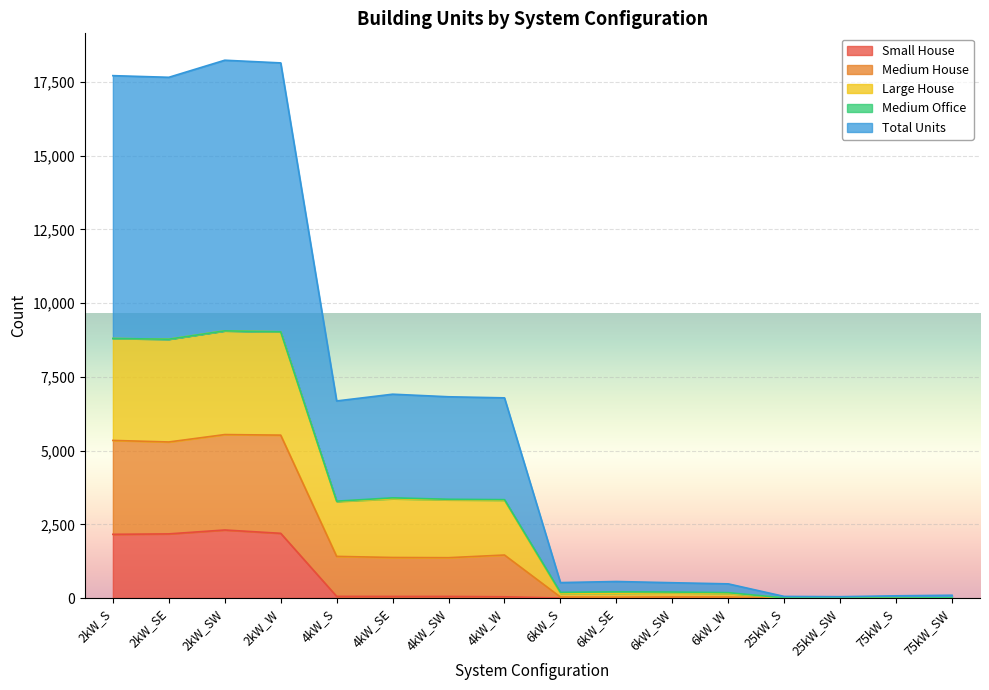

How many values in the Small House series are below 43?

8